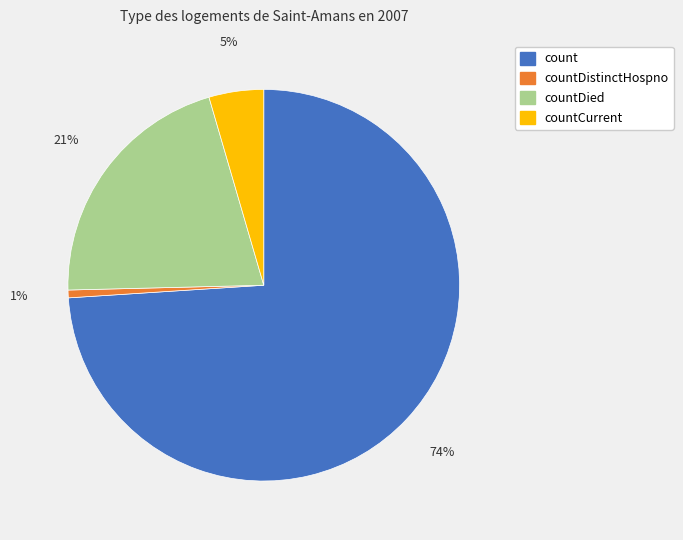

How many segments does this pie chart have?

4